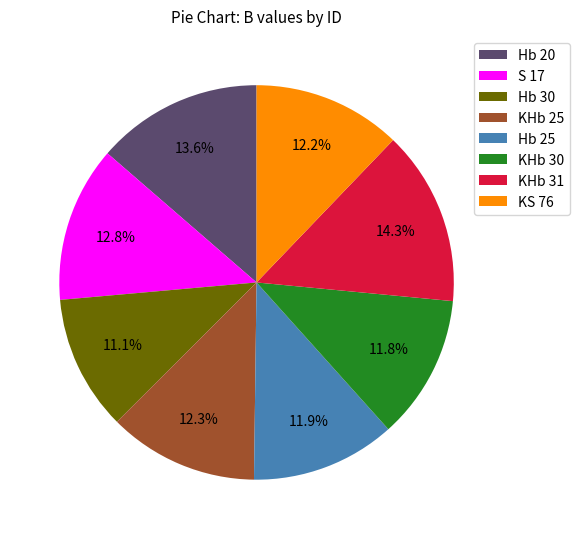

To the nearest percent, what is the average slice percentage?

12%